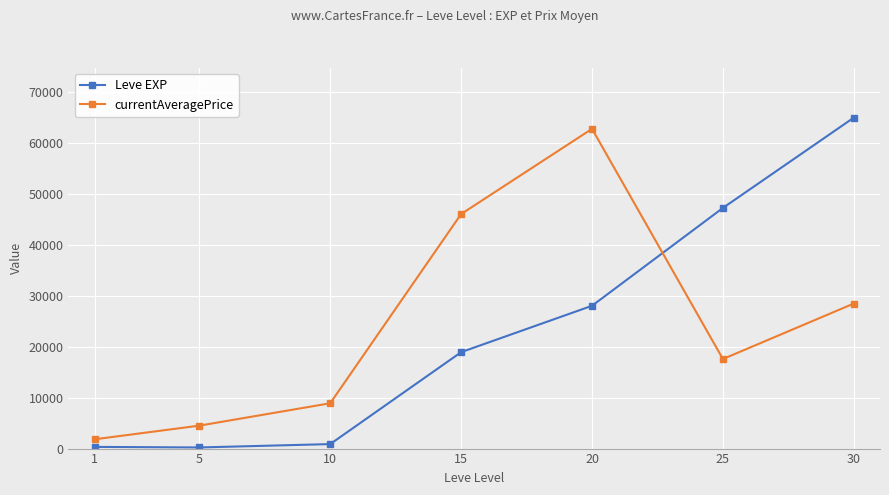

How many intersections are there between Leve EXP and currentAveragePrice?

1